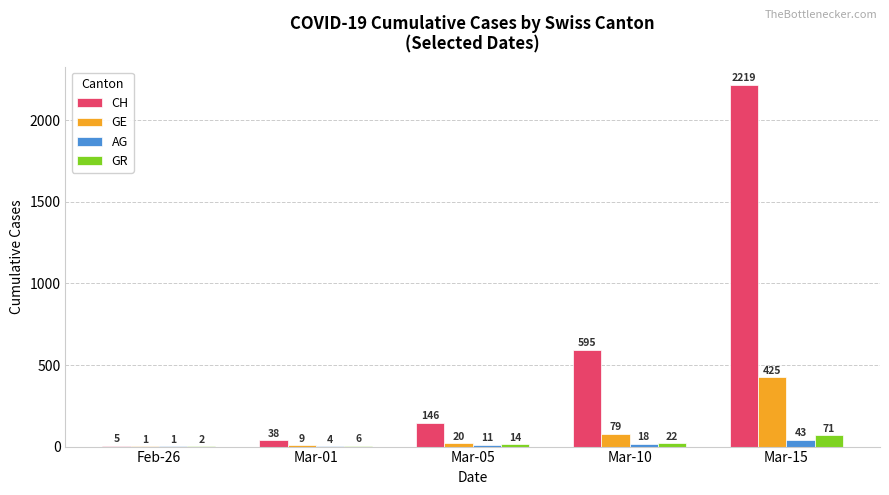

The value of GE at Mar-10 is 79. True or false?

True